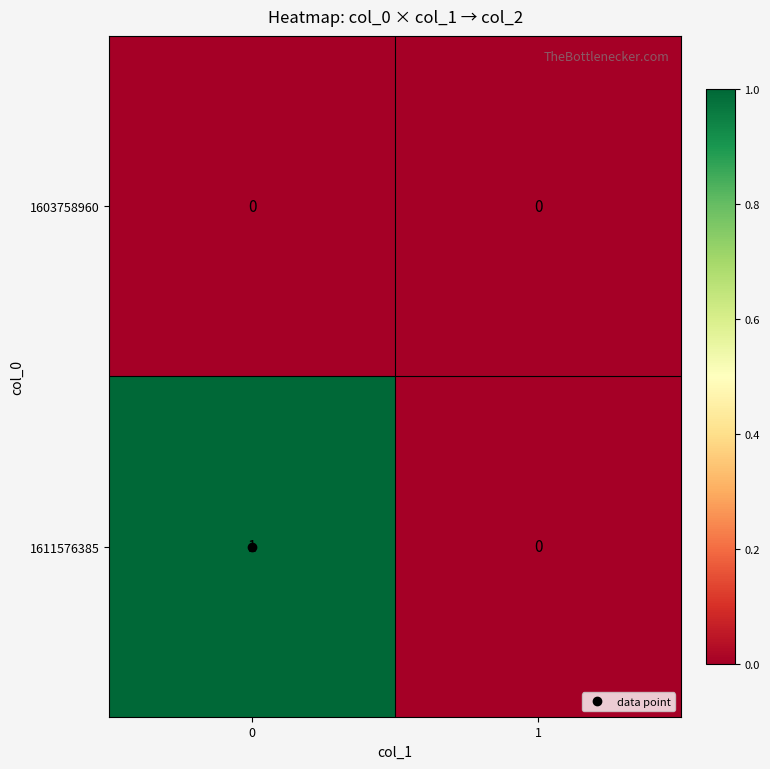

Which series has the largest range (max minus min)?

1611576385